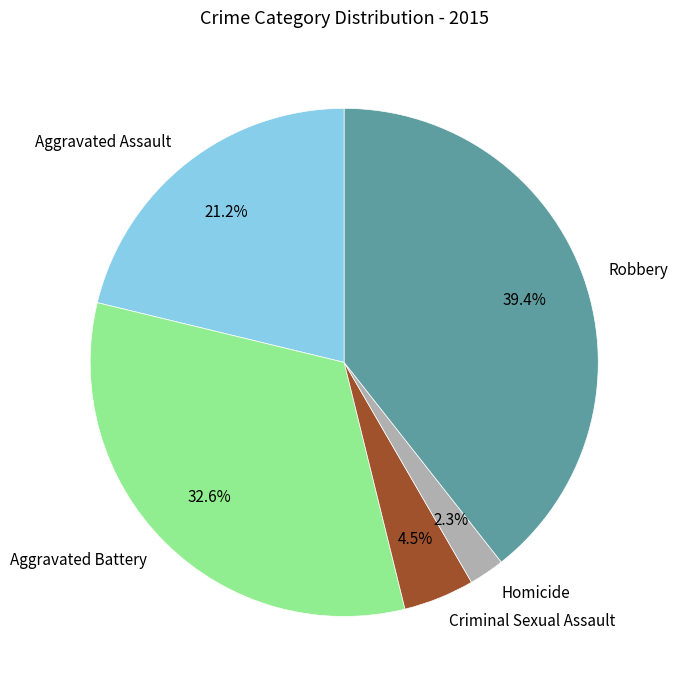

What is the largest slice in the pie chart?

Robbery